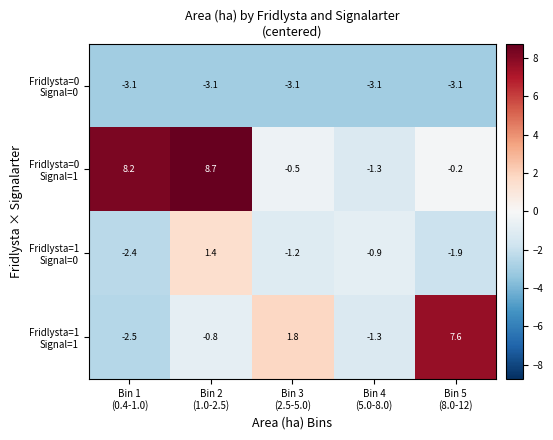

What is the smallest value displayed?

-3.1